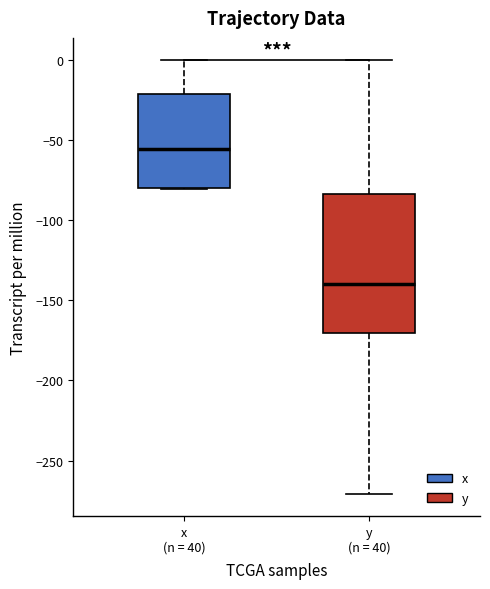

Which box is the tallest, from its lower edge to its upper edge?

y (n = 40)